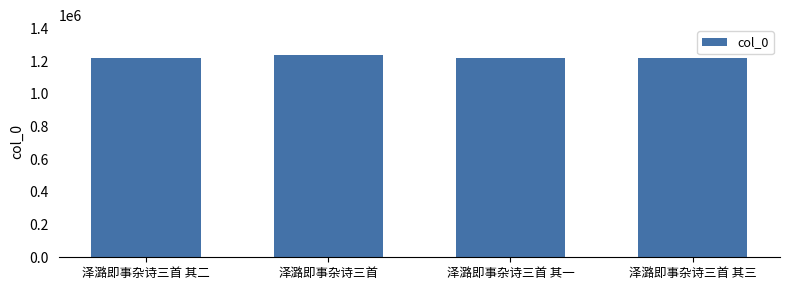

What is the average value?

1225662